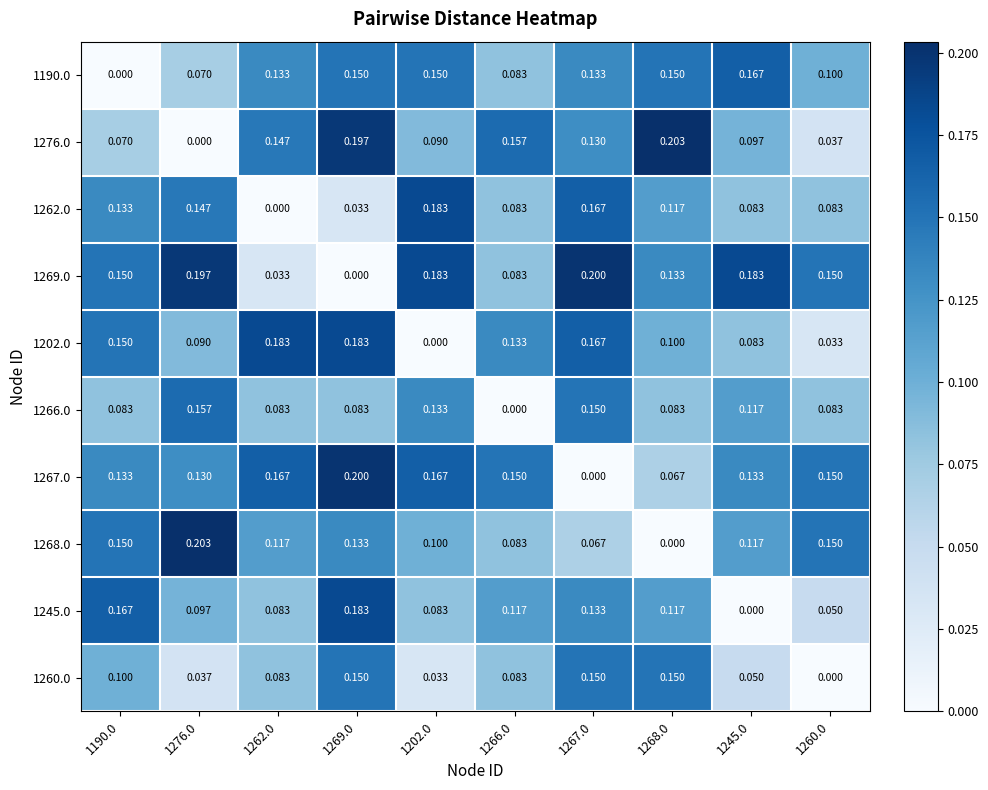

Is the value of 1276.0 at 1262.0 greater than the value of 1202.0 at 1276.0?

Yes